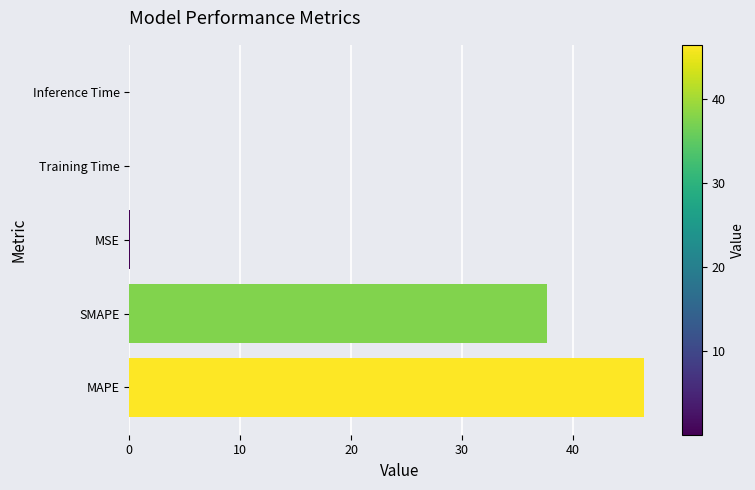

Between Inference Time and SMAPE, which is larger?

SMAPE